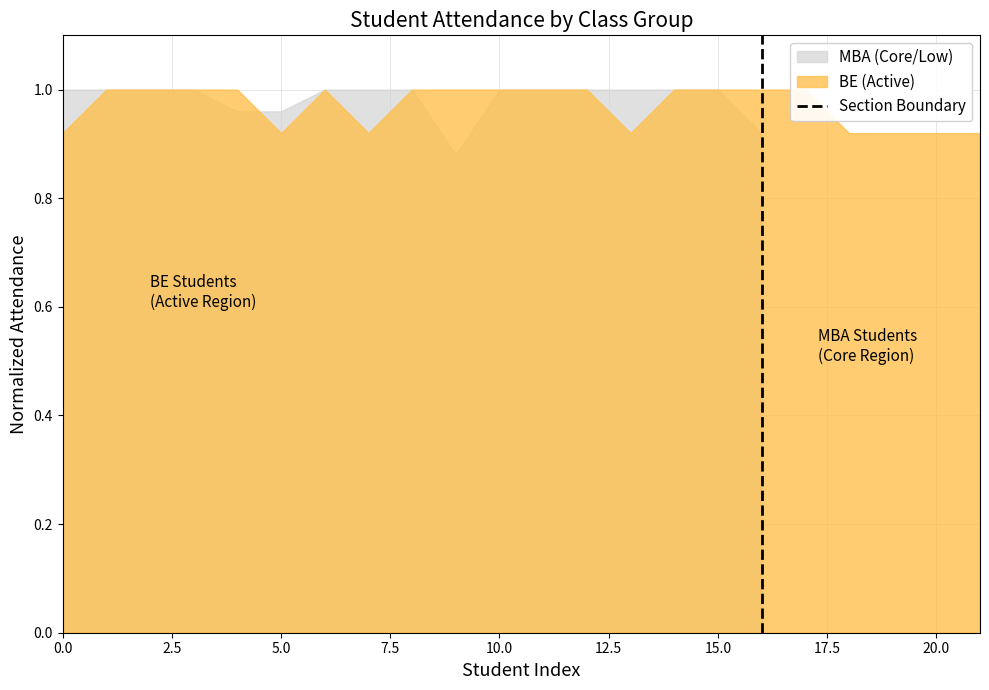

The value at 2.5 is 0. True or false?

False